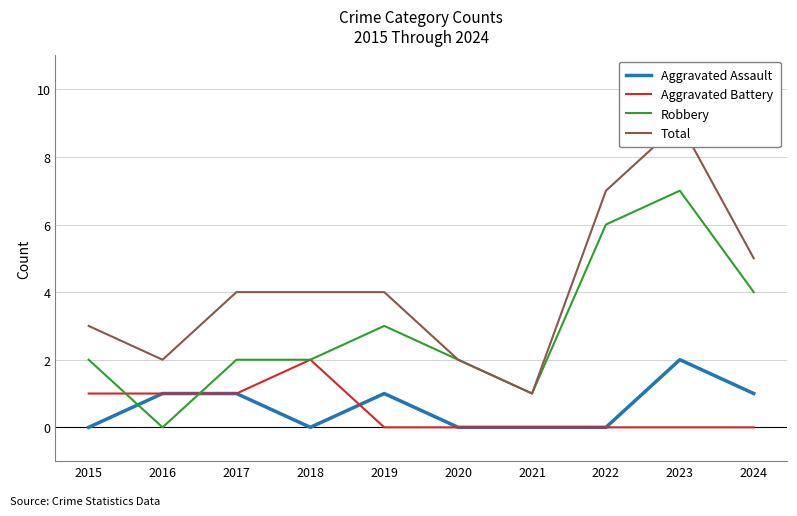

True or false: Total and Aggravated Assault cross at least once.

False